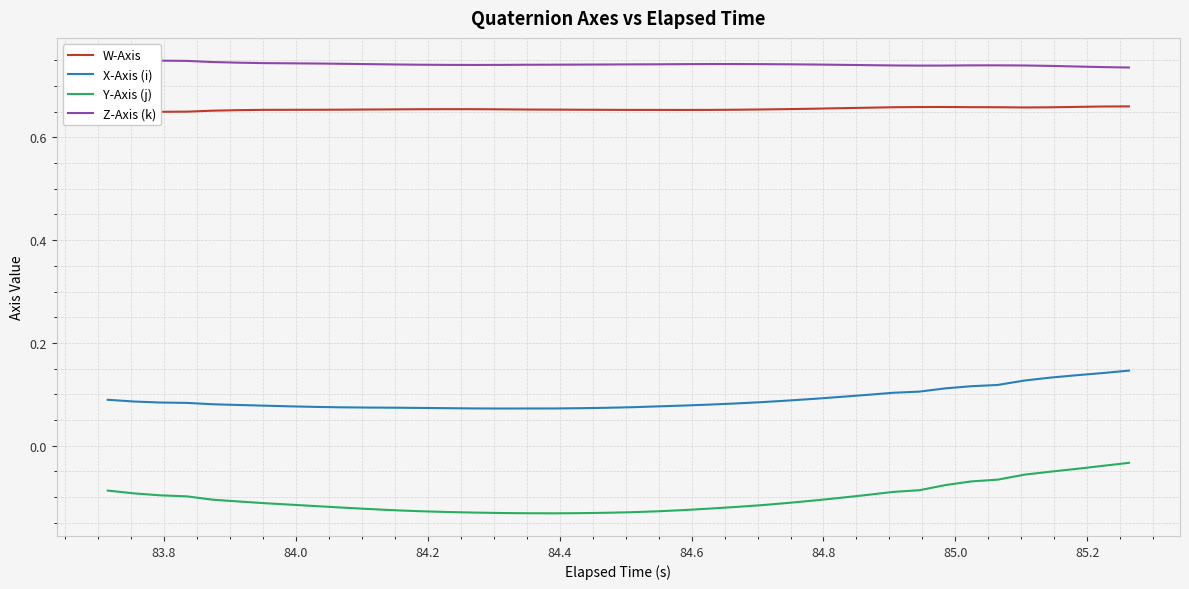

True or false: X-Axis (i) and W-Axis cross at least once.

False